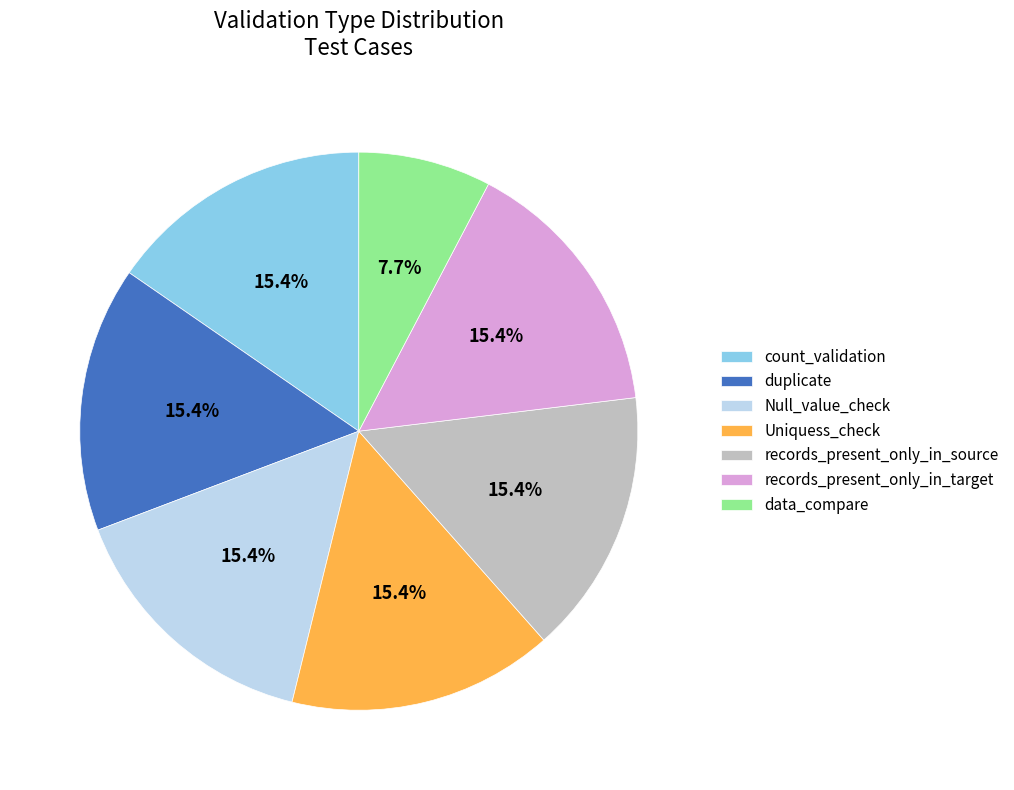

To the nearest percent, what is the difference between the largest and smallest slice percentages?

8%